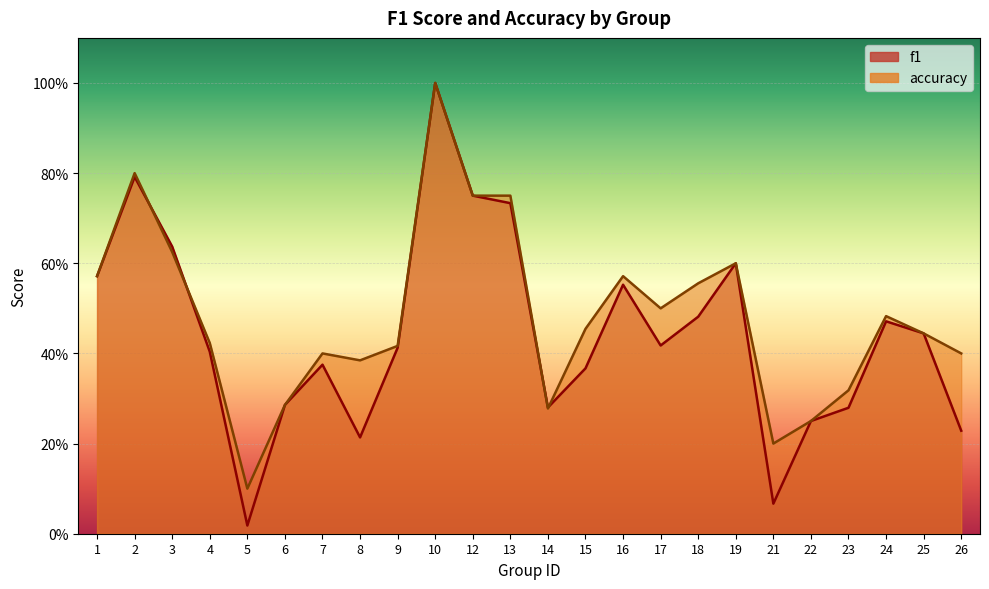

At 7, list the series in order from smallest to largest.

f1, accuracy